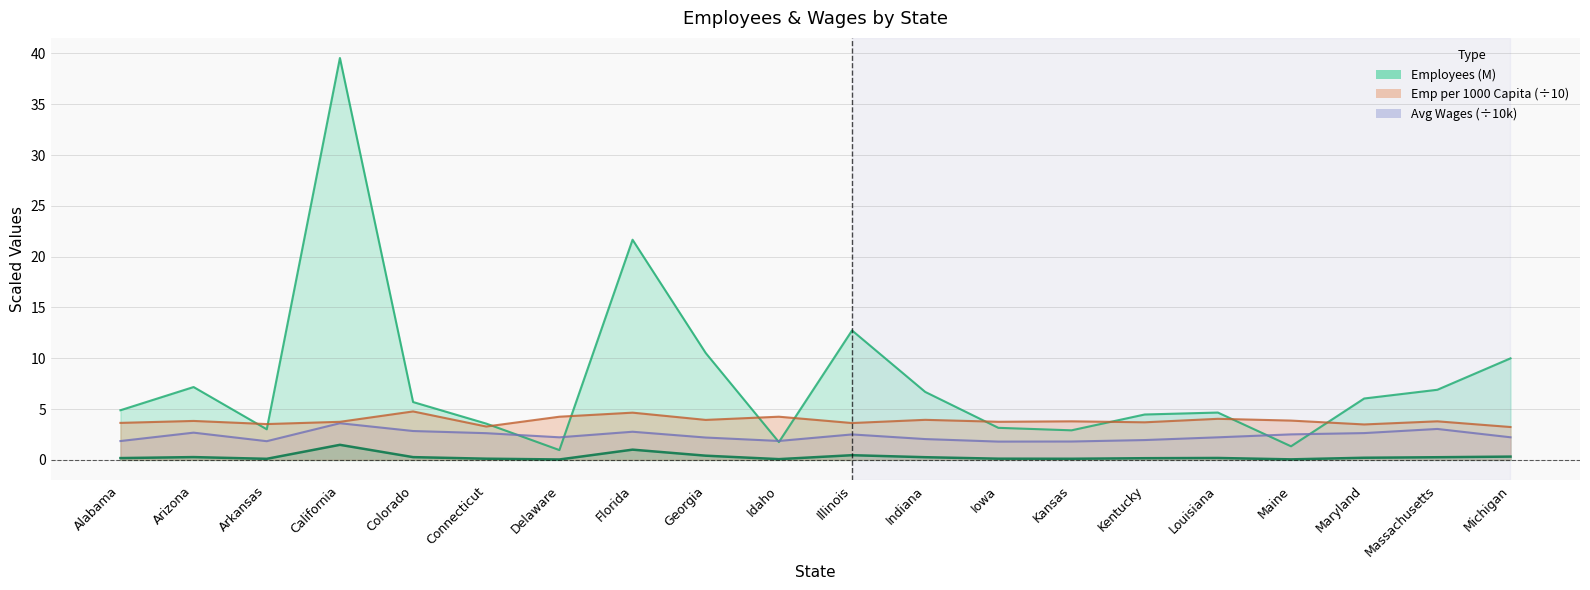

What is the greatest value displayed?

39.6